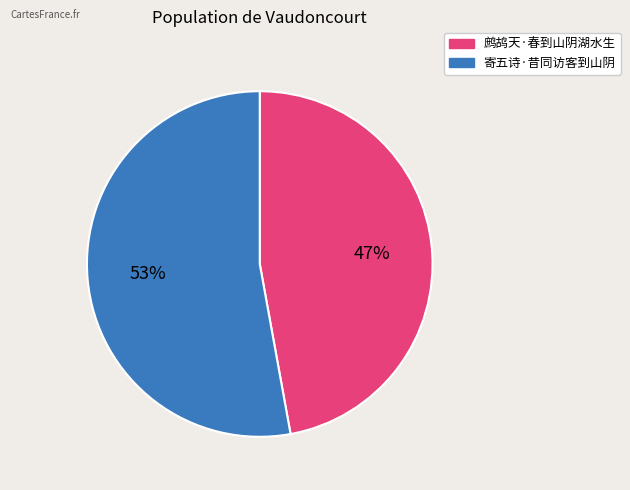

Which slice is the largest?

寄五诗·昔同访客到山阴